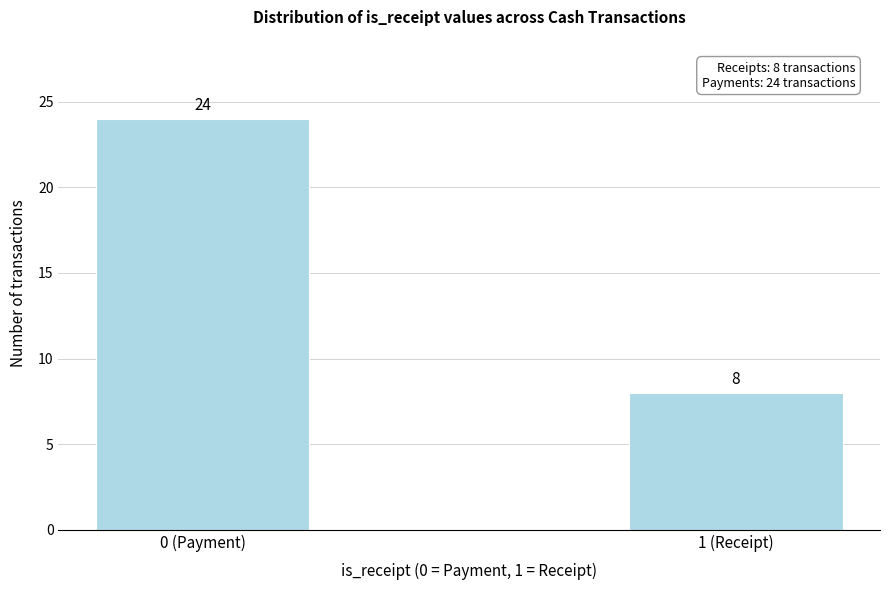

Reading left to right, list all the values displayed in this chart.

0 (Payment)=24	1 (Receipt)=8